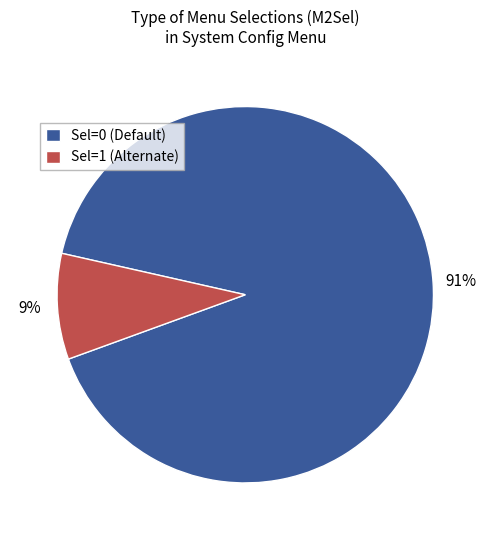

Do Sel=1 (Alternate) and Sel=0 (Default) together represent more than half of the pie?

Yes